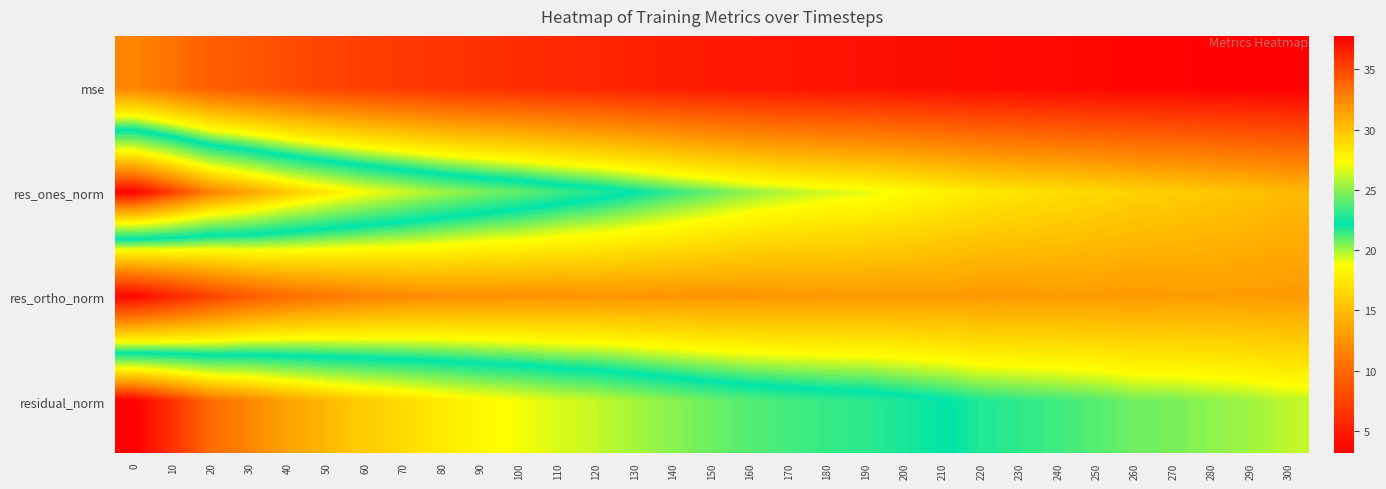

Reading right to left, transcribe all the data shown in this chart.

mse: 300=3.2	290=3.3	280=3.4	270=3.5	260=3.5	250=3.6	240=3.7	230=3.8	220=3.9	210=4.1	200=4.2	190=4.4	180=4.4	170=4.6	160=4.7	150=4.9	140=5.1	130=5.4	120=5.6	110=5.8	100=6.1	90=6.3	80=6.5	70=6.9	60=7.2	50=7.6	40=8.1	30=8.7	20=9.3	10=10.5	0=11.7
res_ones_norm: 300=14.8	290=15.3	280=15.5	270=15.9	260=16.1	250=16.6	240=16.9	230=17.2	220=17.6	210=18.1	200=18.6	190=19.1	180=19.4	170=19.8	160=20.2	150=20.9	140=21.5	130=22.2	120=22.9	110=23.5	100=24.2	90=24.7	80=25.4	70=26.3	60=27.3	50=28.4	40=29.7	30=31.3	20=32.8	10=35.4	0=37.6
res_ortho_norm: 300=13.0	290=13.0	280=13.1	270=13.0	260=12.9	250=13.0	240=13.1	230=13.0	220=12.9	210=13.0	200=12.9	190=12.9	180=12.9	170=12.8	160=12.7	150=12.6	140=12.6	130=12.6	120=12.6	110=12.5	100=12.5	90=12.4	80=12.3	70=11.9	60=11.5	50=10.8	40=10.1	30=9.0	20=7.4	10=5.5	0=3.7
residual_norm: 300=19.7	290=20.1	280=20.3	270=20.6	260=20.7	250=21.1	240=21.3	230=21.6	220=21.8	210=22.3	200=22.7	190=23.1	180=23.3	170=23.6	160=23.9	150=24.4	140=24.9	130=25.6	120=26.2	110=26.6	100=27.2	90=27.7	80=28.2	70=28.9	60=29.6	50=30.4	40=31.3	30=32.6	20=33.6	10=35.8	0=37.8